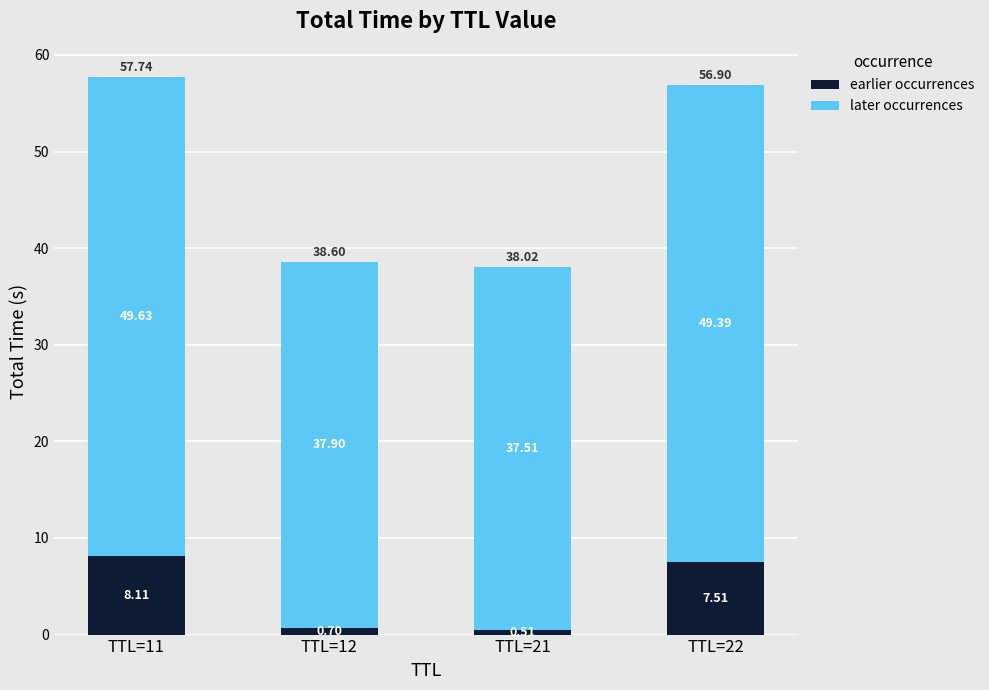

What is the sum of the earlier occurrences values at TTL=22 and TTL=21?

8.0